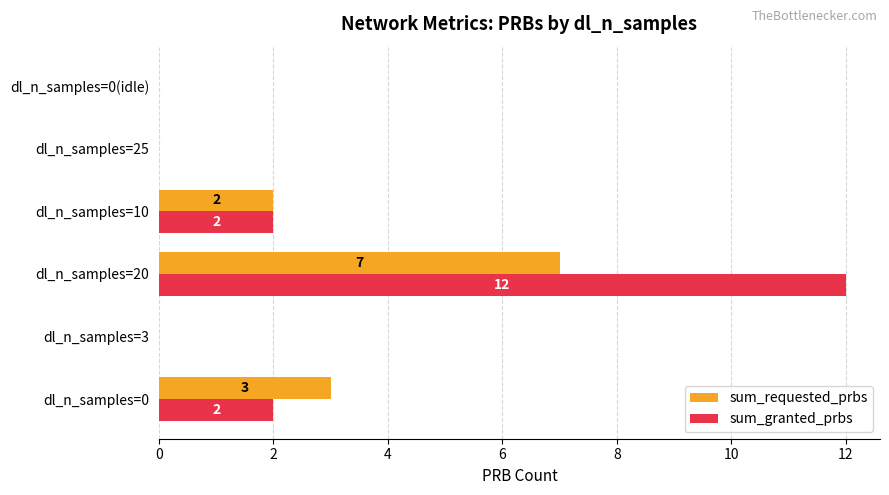

What are all the series names shown in the legend?

sum_requested_prbs, sum_granted_prbs